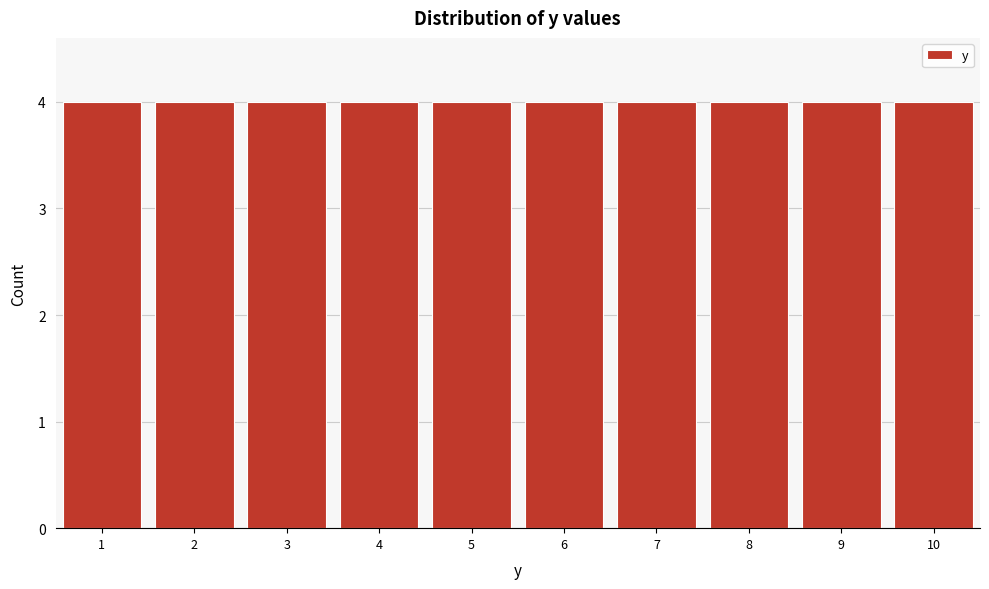

Reading left to right, transcribe this chart: for each bar, give the range it covers on the x-axis and its height. The values are not printed on the chart, so give them approximately, as read against the axis.

0.5 to 1.5: 4
1.5 to 2.5: 4
2.5 to 3.5: 4
3.5 to 4.5: 4
4.5 to 5.5: 4
5.5 to 6.5: 4
6.5 to 7.5: 4
7.5 to 8.5: 4
8.5 to 9.5: 4
9.5 to 10.5: 4